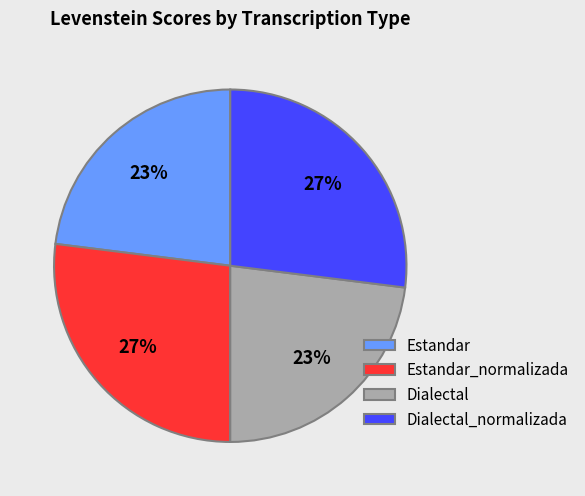

Count the number of slices in the pie.

4